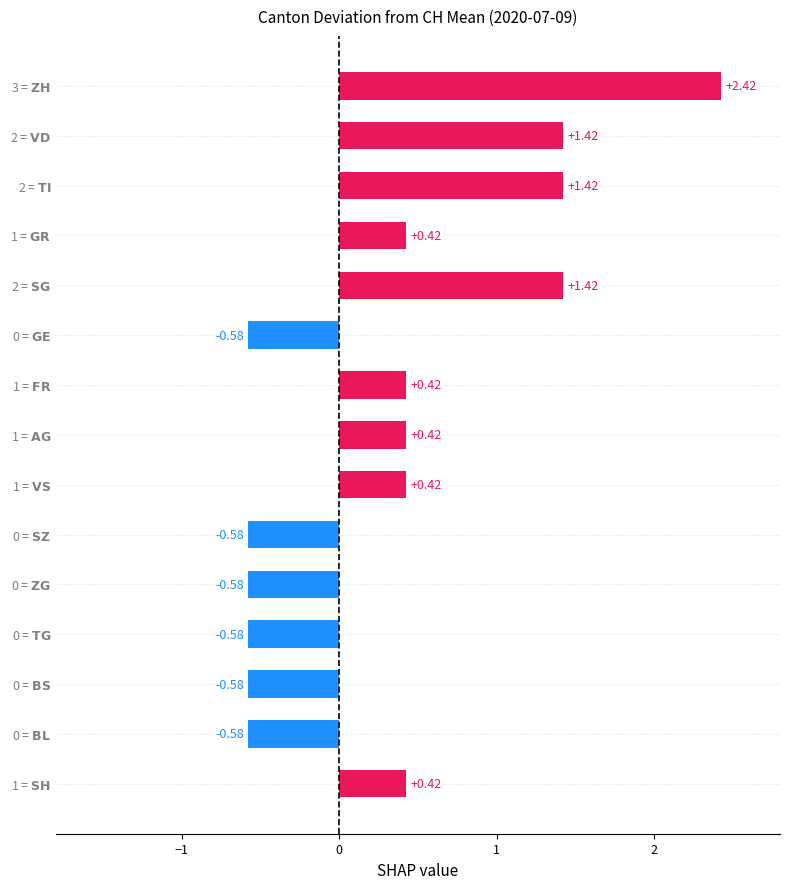

What is the difference between the maximum and minimum values?

3.0